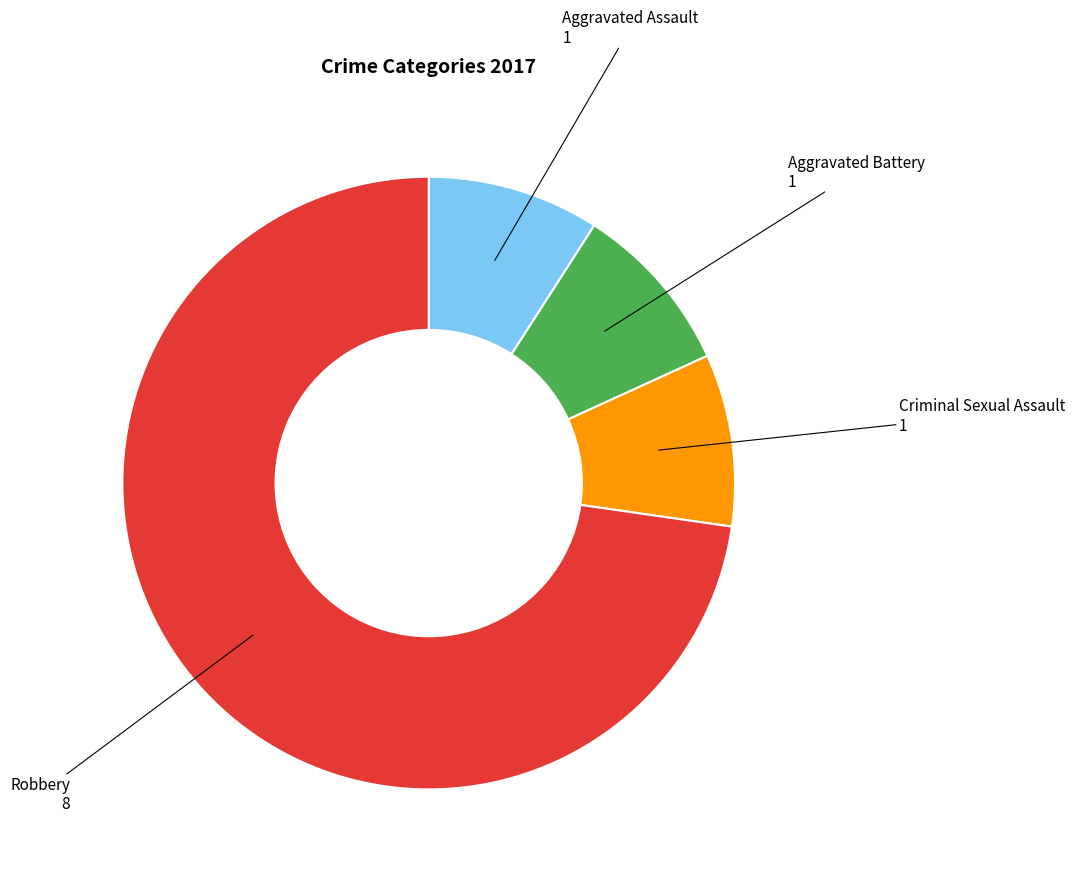

Do Robbery and Aggravated Assault together represent more than half of the pie?

Yes